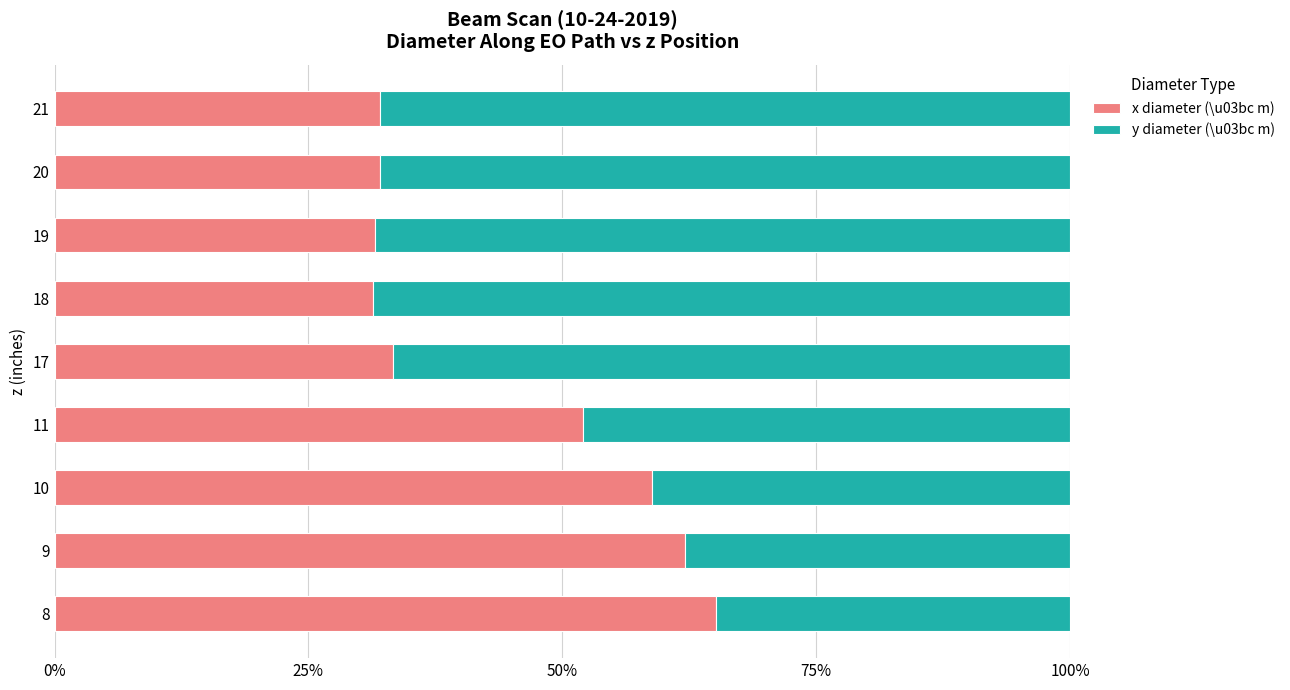

Is it true that x diameter (\u03bc m) equals 15.2 at 18?

False